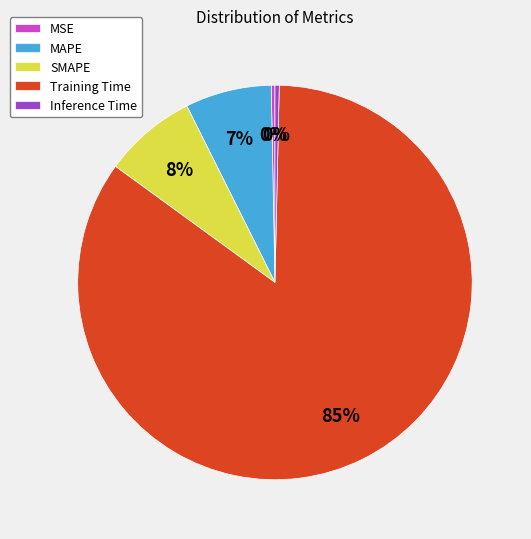

Is there any slice that represents more than half of the pie?

Yes